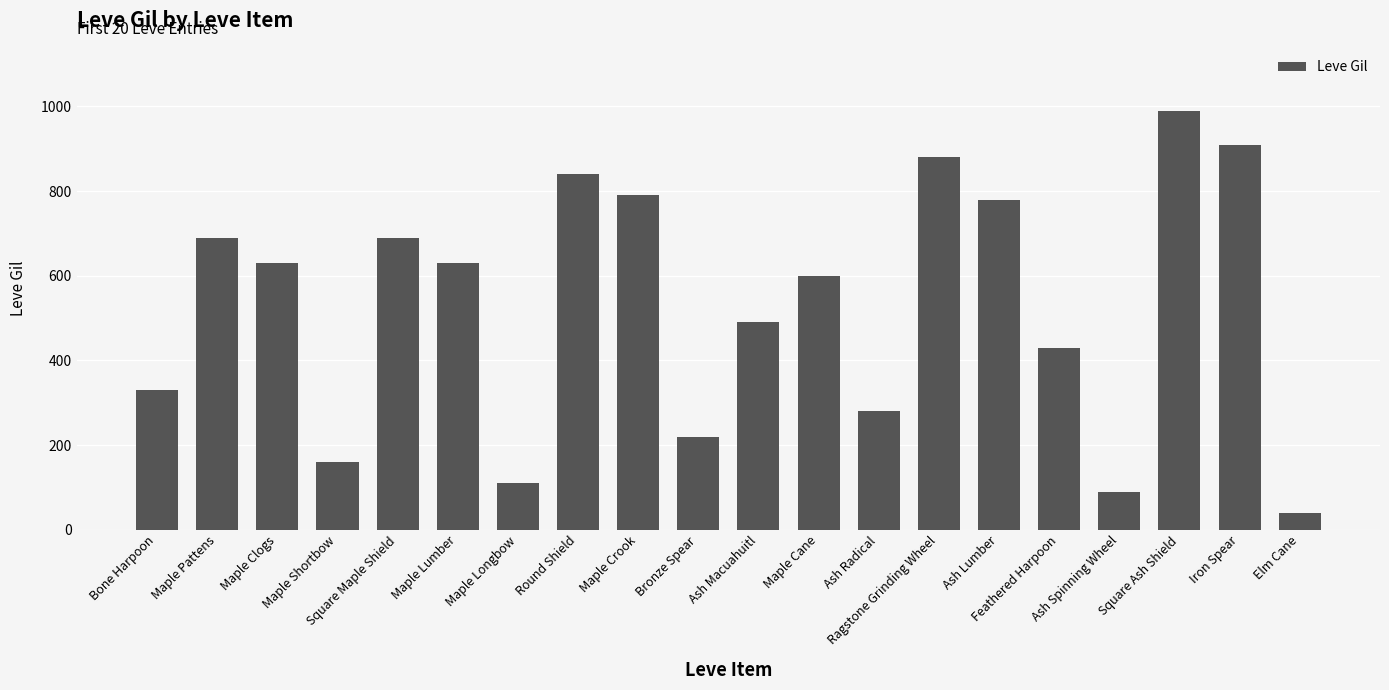

Is it true that the value at Ash Radical is 280?

True